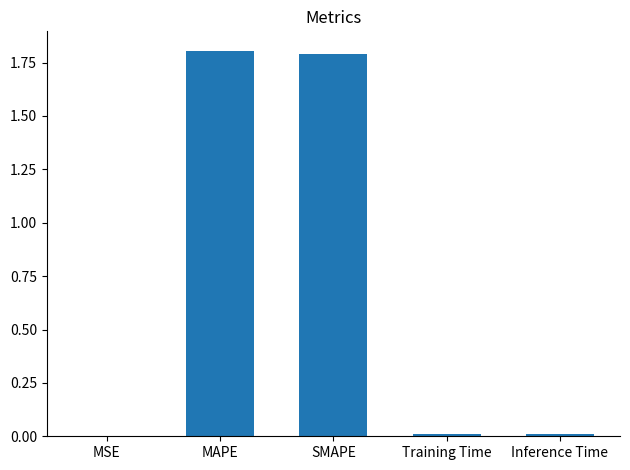

What is the maximum value shown in the chart?

1.8